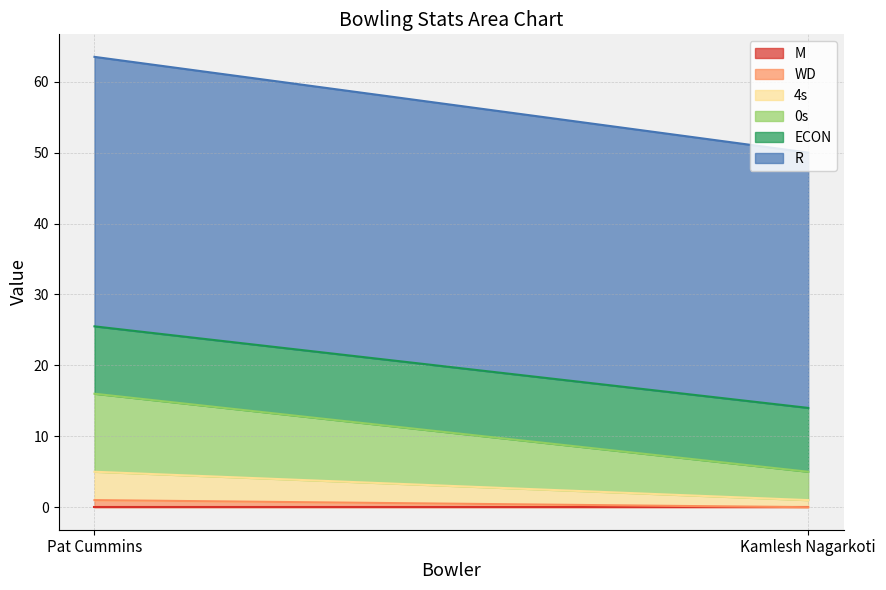

Is it true that 0s equals 11.0 at Pat Cummins?

True